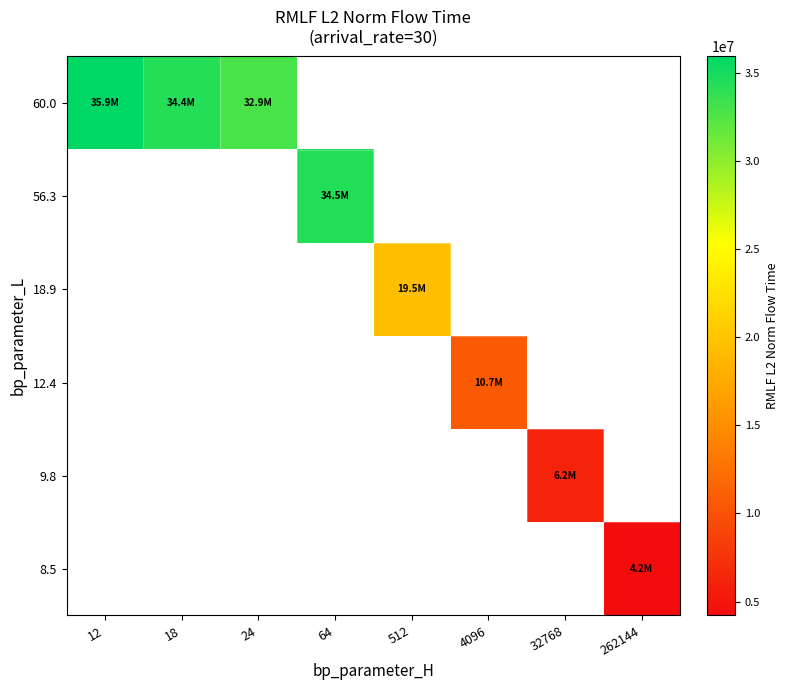

List the labels in order of 12.4 value, largest first.

12, 18, 24, 64, 512, 4096, 32768, 262144